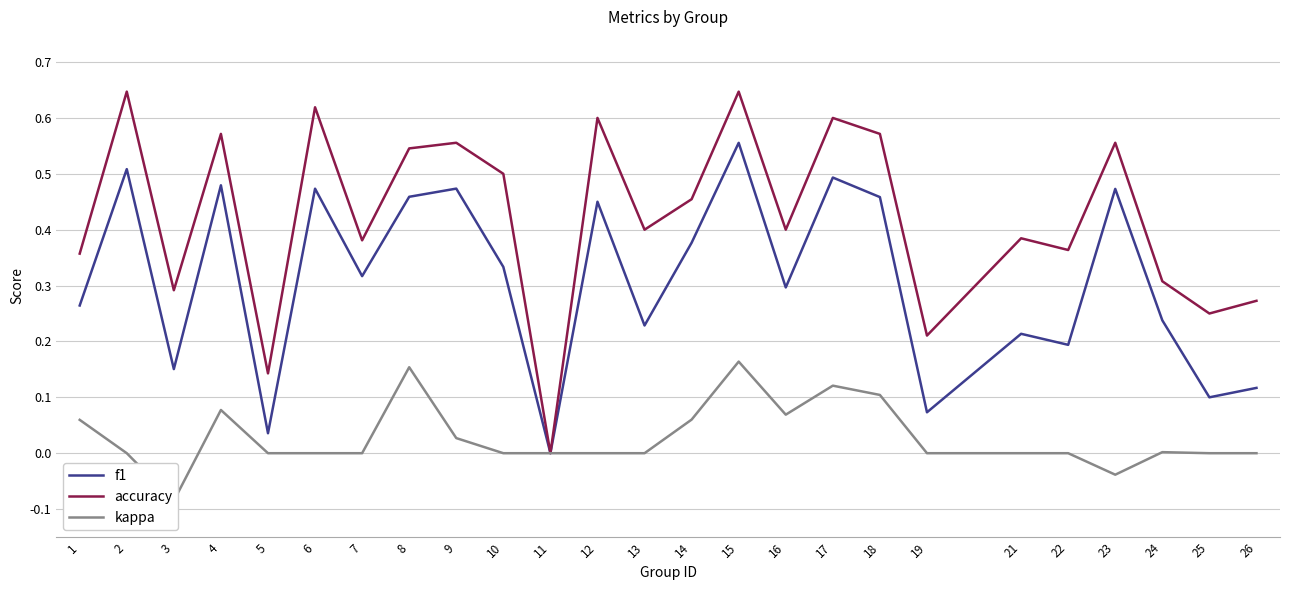

At 22, list the series in order from smallest to largest.

kappa, f1, accuracy